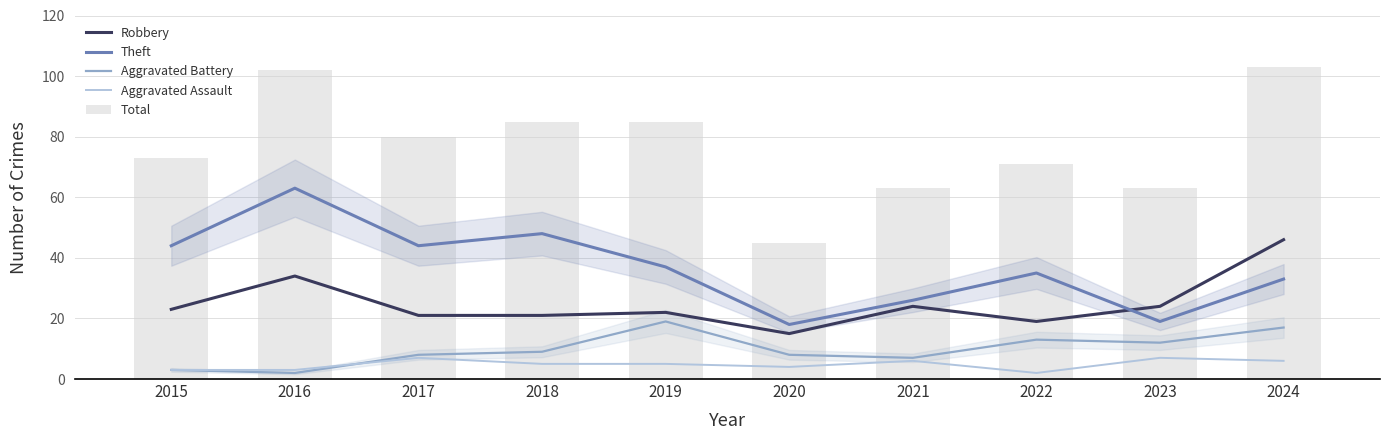

What is the value of the Theft bar at the 5th from the left?

37